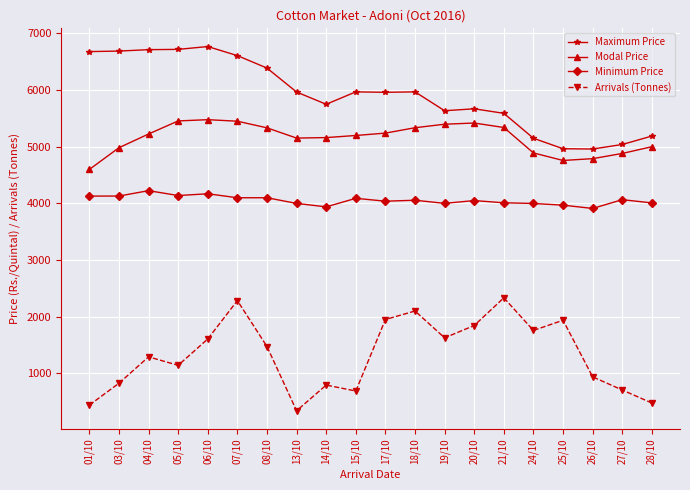

What is the maximum value shown in the chart?

6769.0